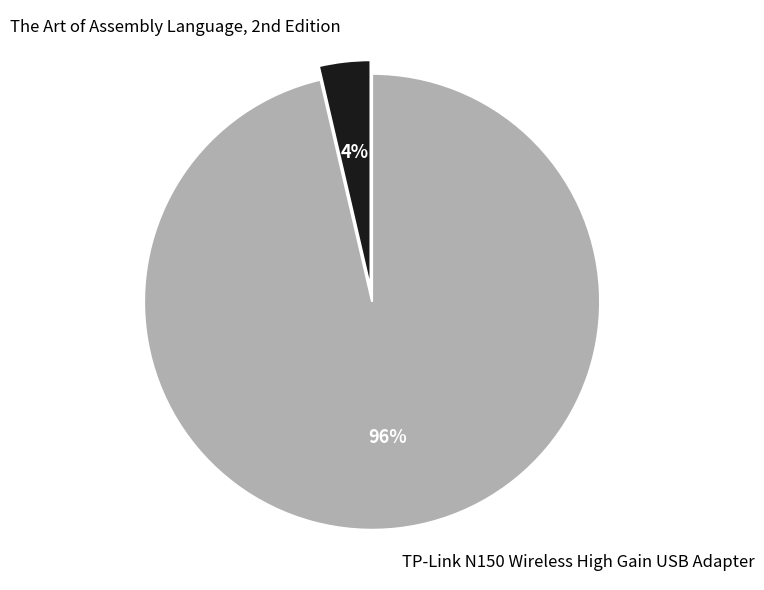

Is there a majority slice in this chart?

Yes